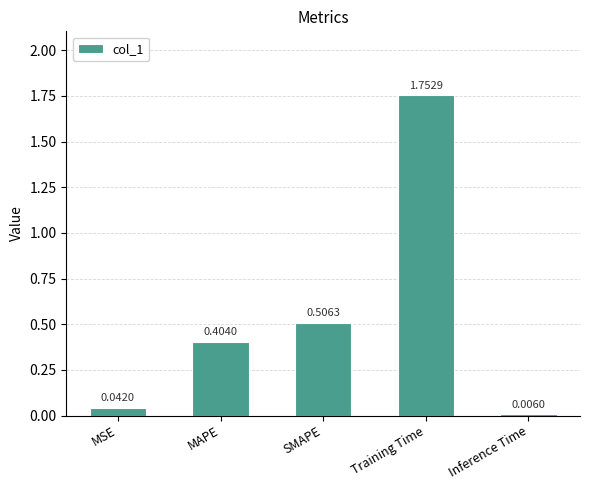

Is it true that the value at SMAPE is 0.3?

False